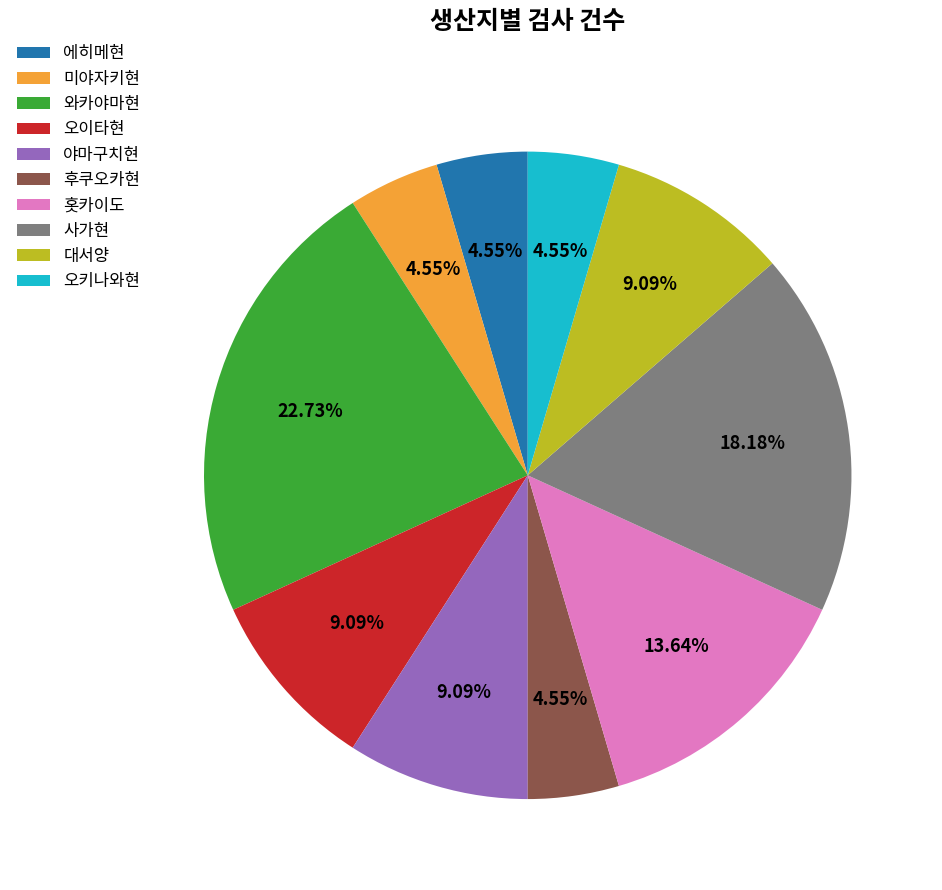

How many segments does this pie chart have?

10